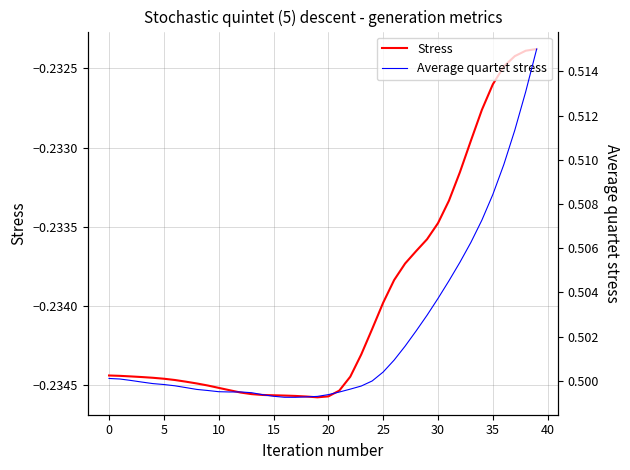

True or false: Stress and Average quartet stress intersect in this chart.

False